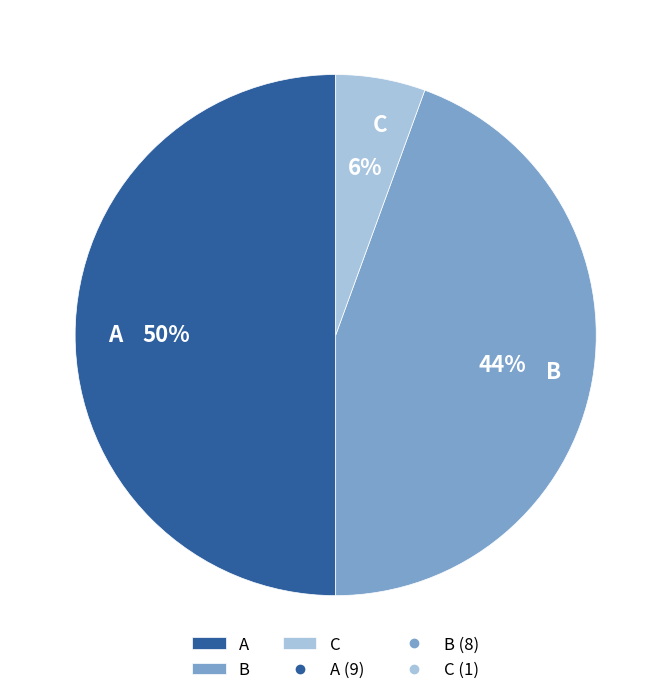

What is the largest slice in the pie chart?

A